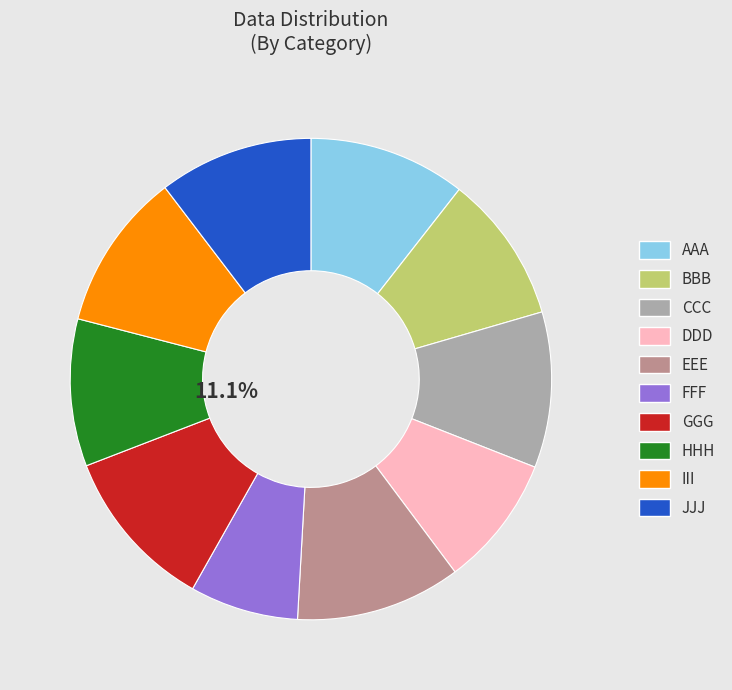

How many slices are in this pie chart?

10